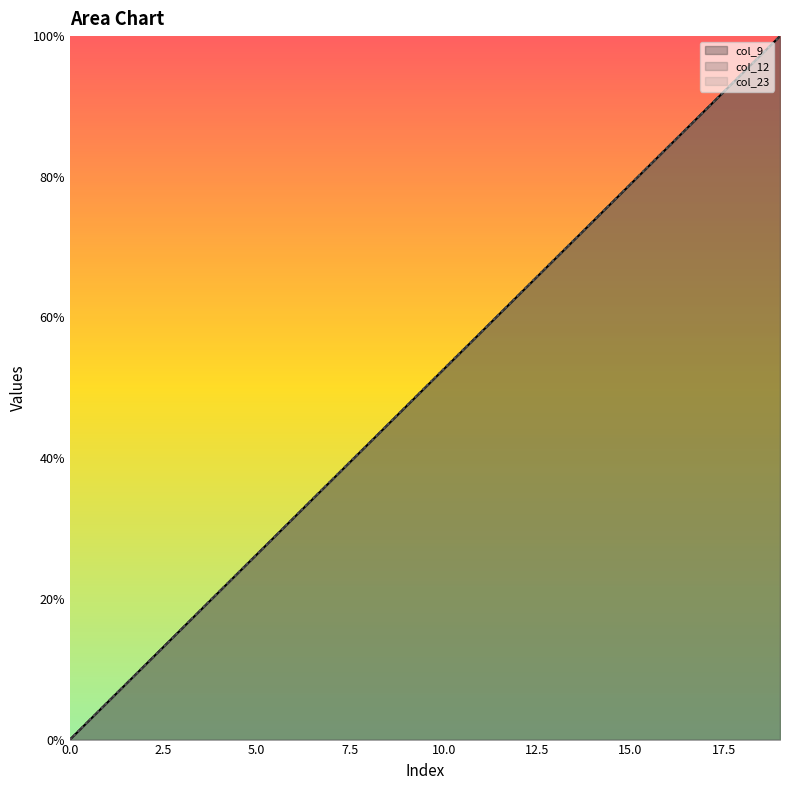

Where is col_23 nearest to the value 50?

9